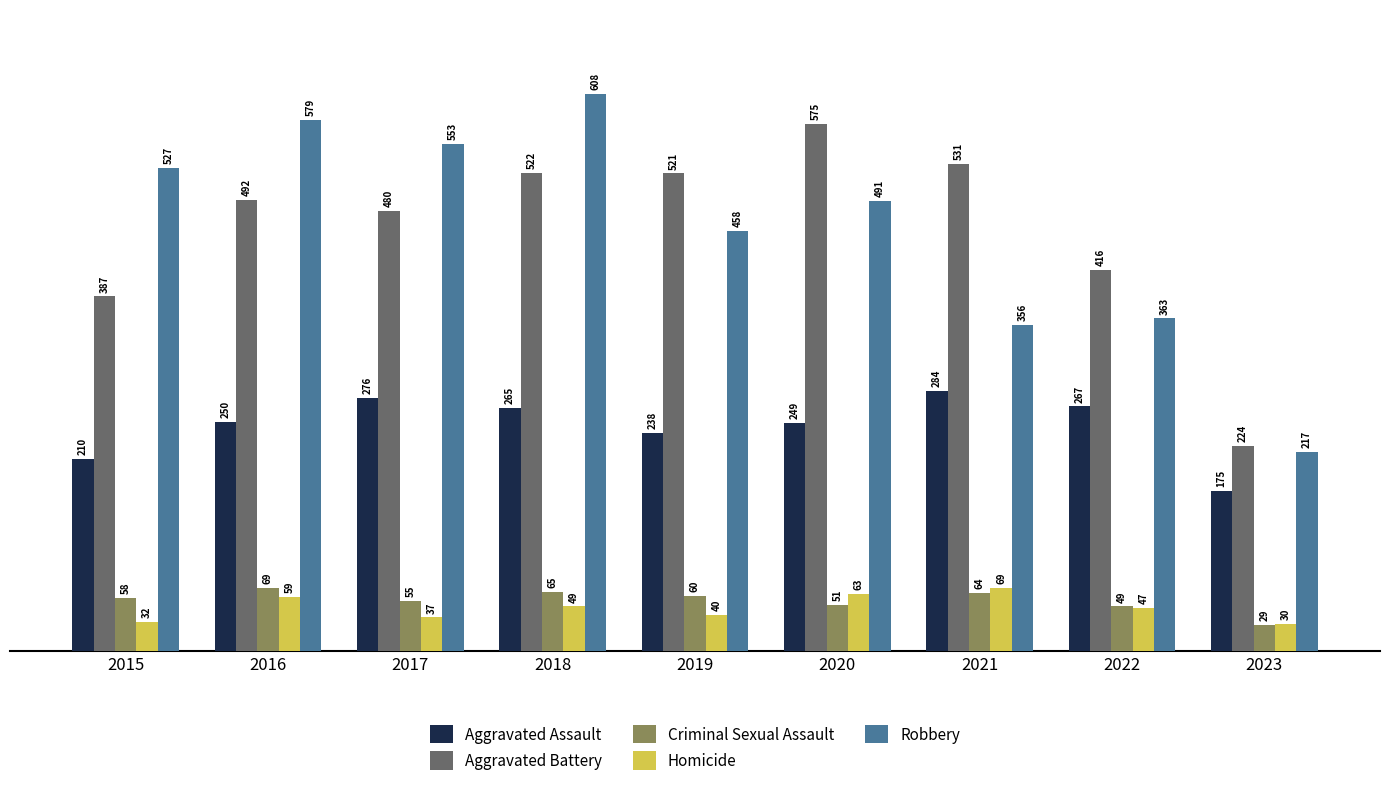

The Homicide series shows 8 at 2023. True or false?

False